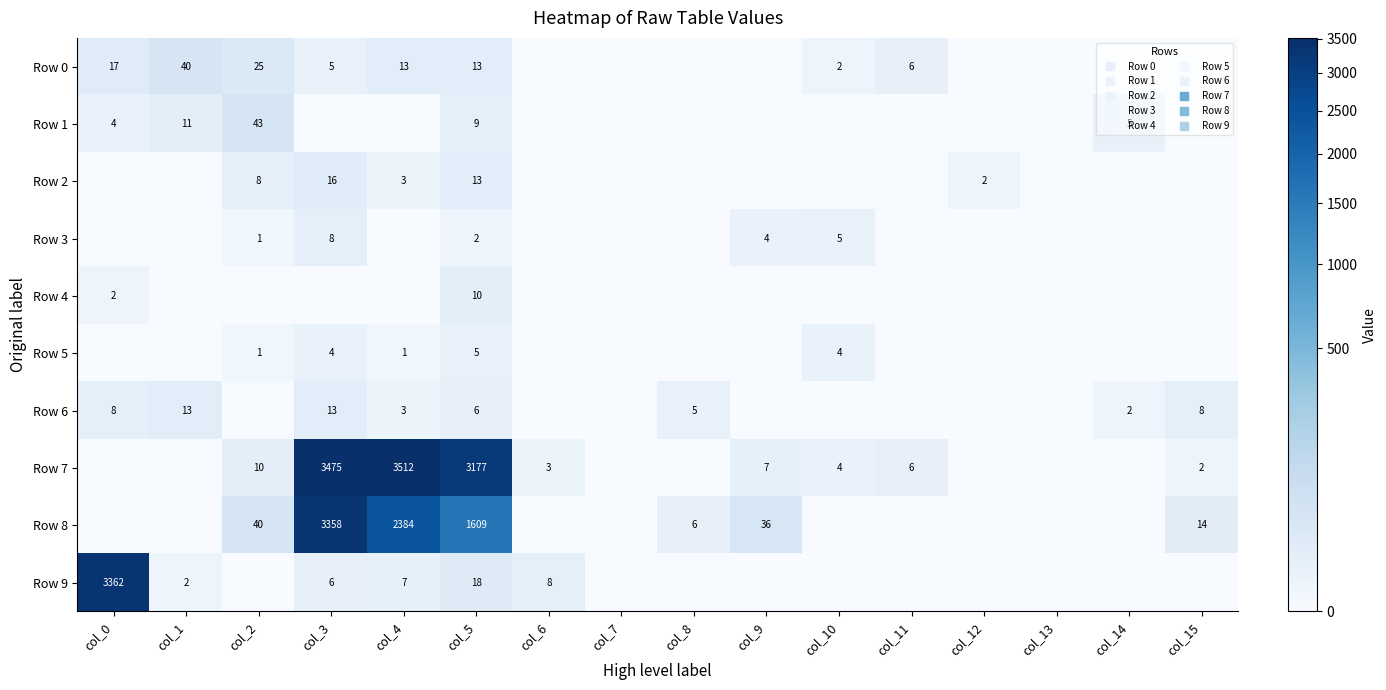

What is the highest value of the Row 4 series?

10